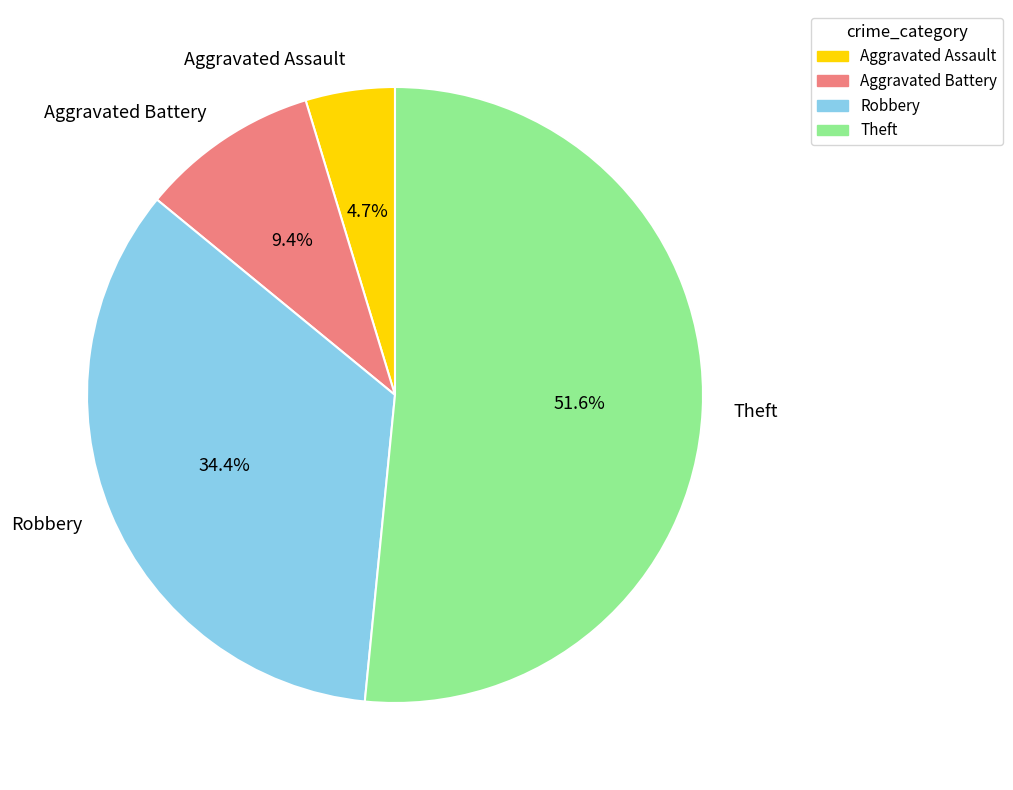

Between Aggravated Battery and Robbery, which is larger?

Robbery